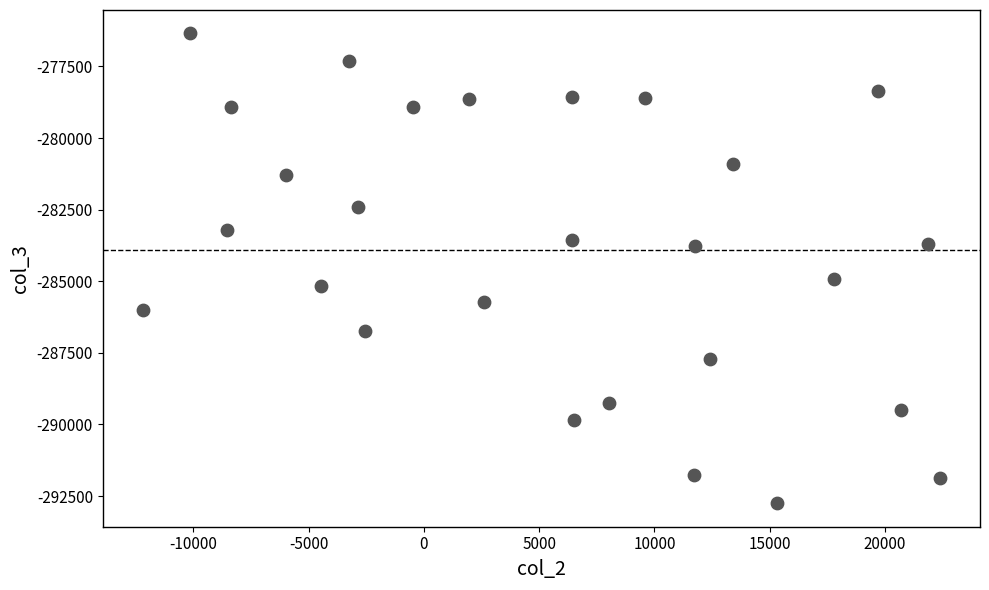

What is the range of X values (max minus min)?

34603.2